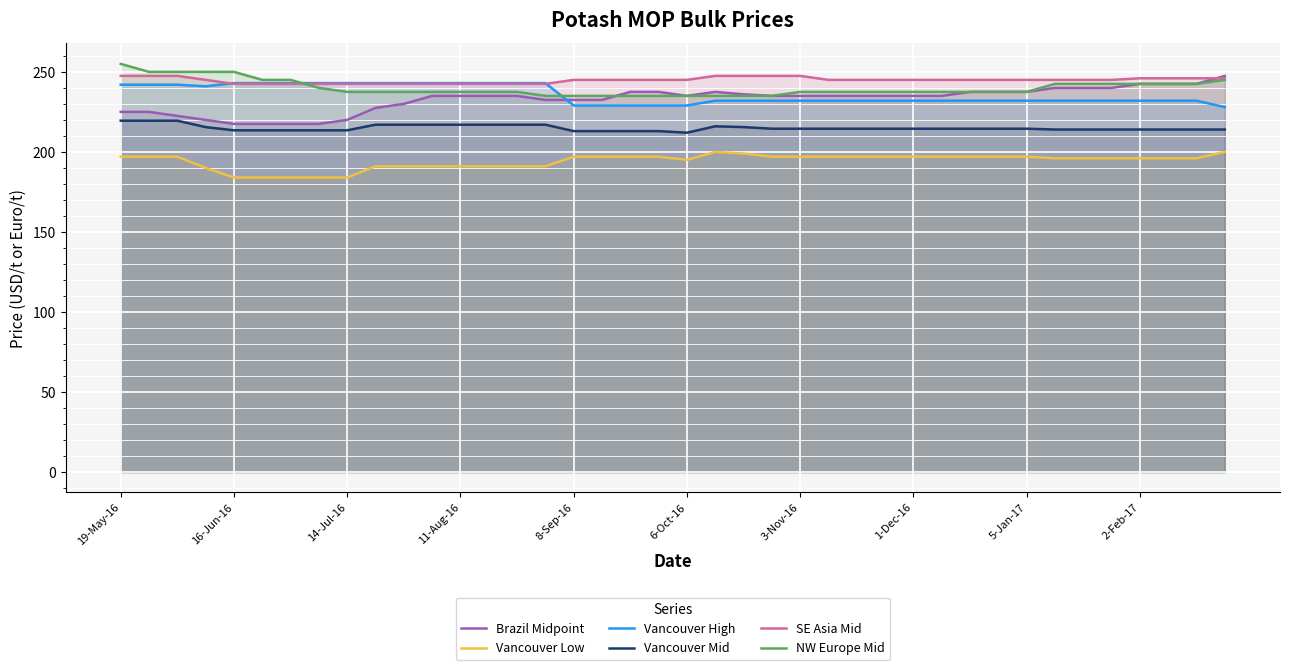

At how many categories does at least one series exceed 222?

40